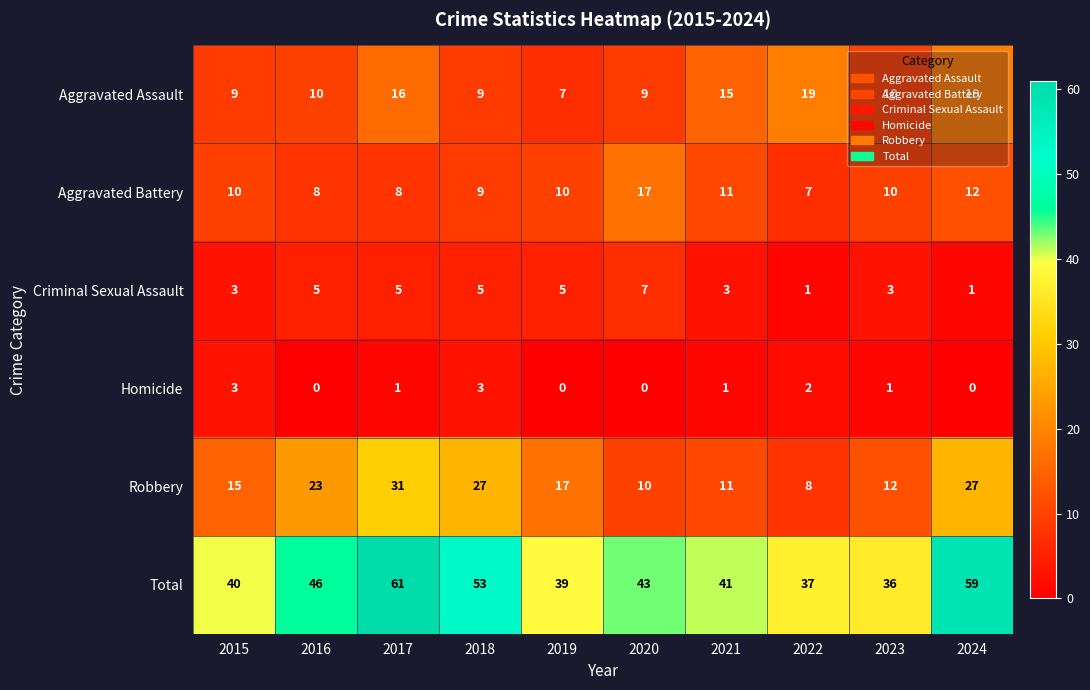

The value of Criminal Sexual Assault at 2024 is 0. True or false?

False